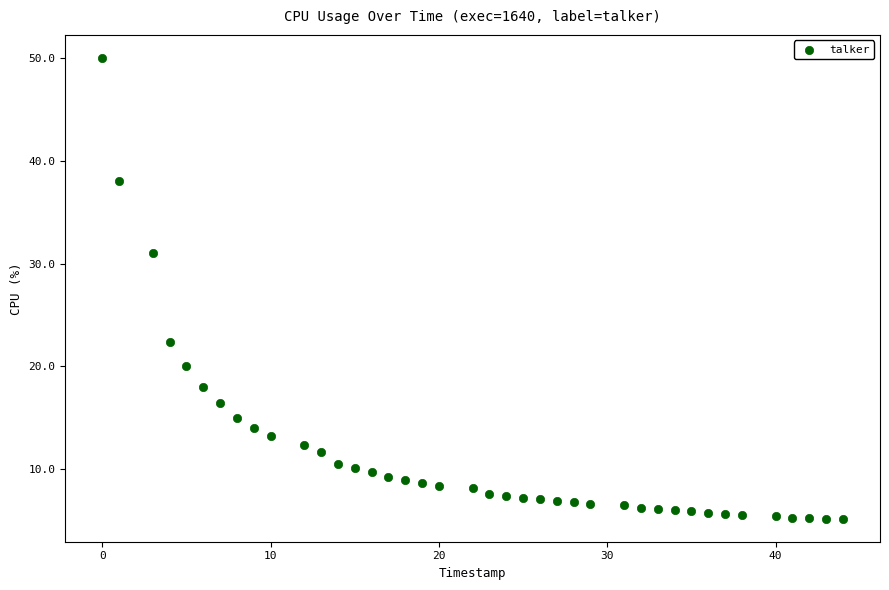

What Y value in the scatter plot is closest to 27?

31.0